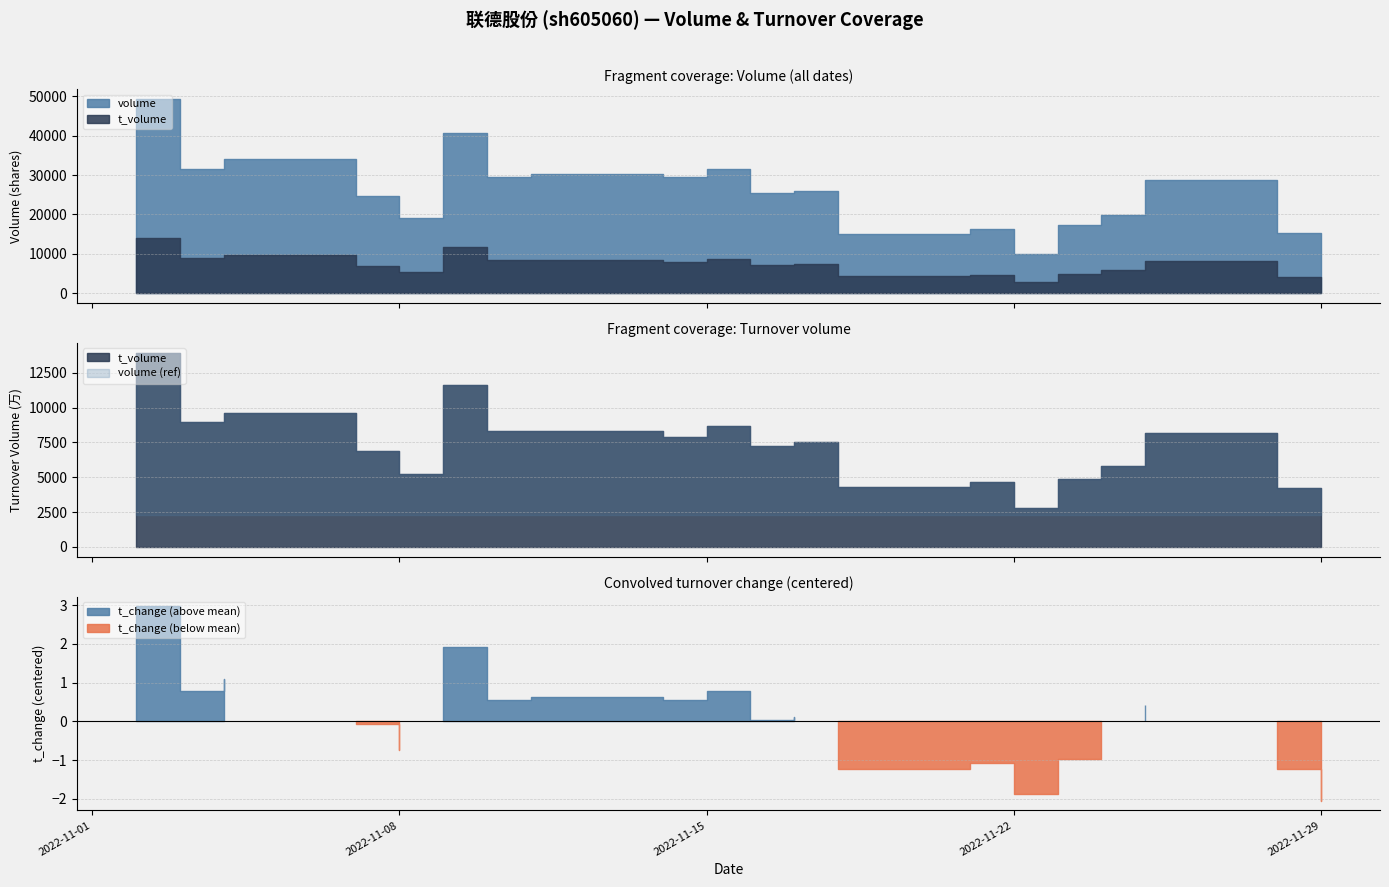

What is the maximum value for volume?

49369.0